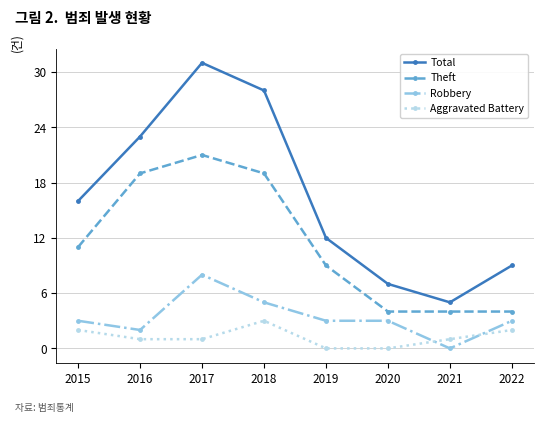

At which label does Aggravated Battery first exceed 1?

2015